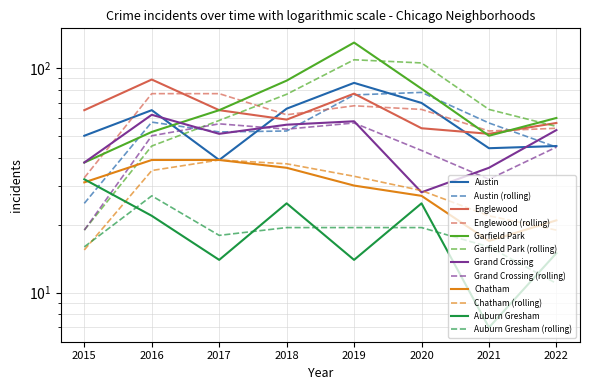

What is the difference between the Grand Crossing values at 2021 and 2018?

20